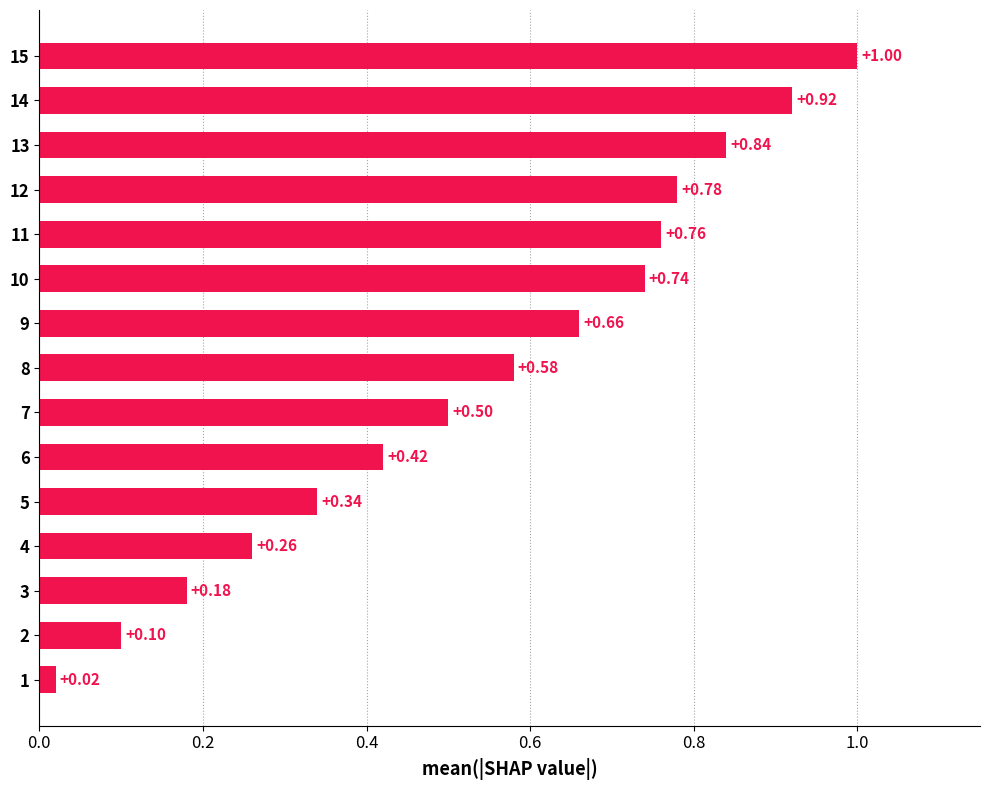

What is the sum of the values at 13 and 14?

1.8